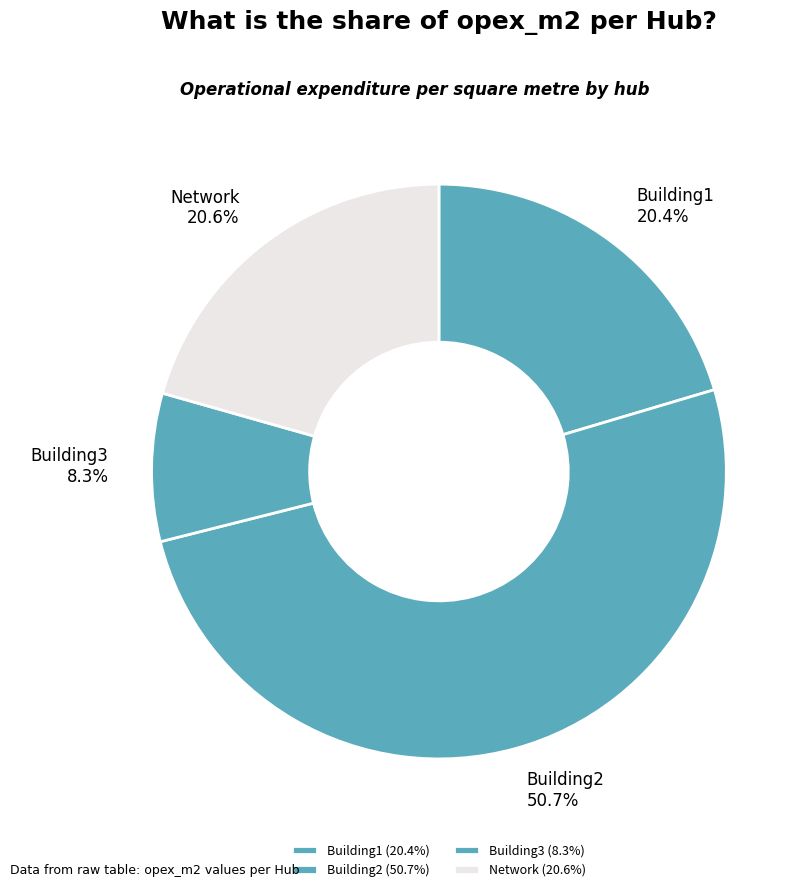

To the nearest percent, what portion does Building3 represent?

8%